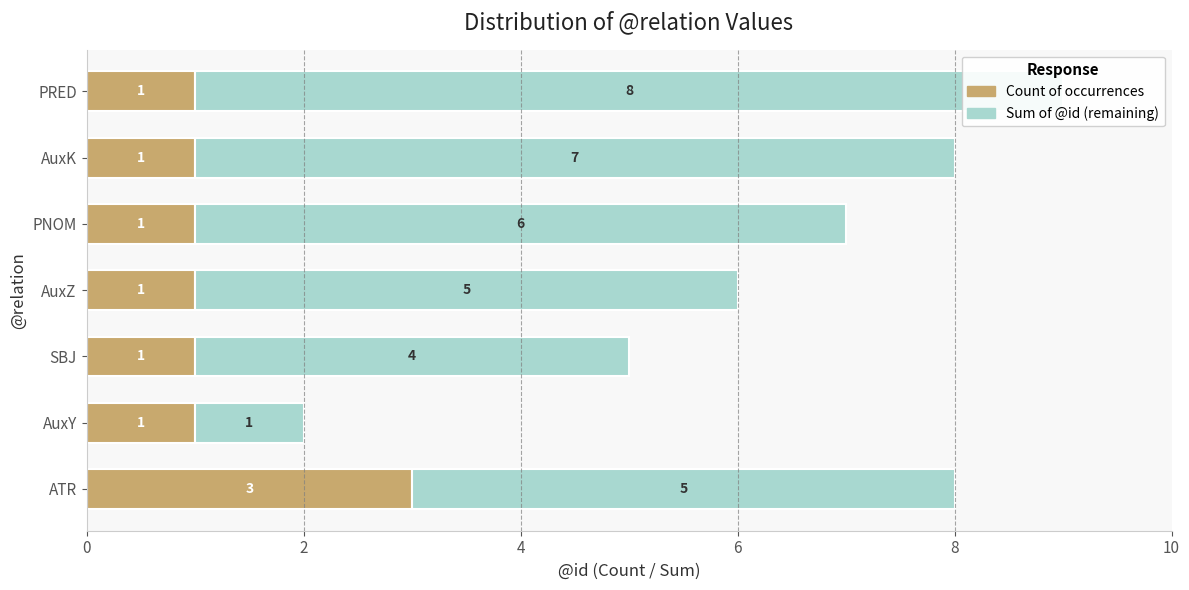

What is the spread (max minus min) of values at 6?

4